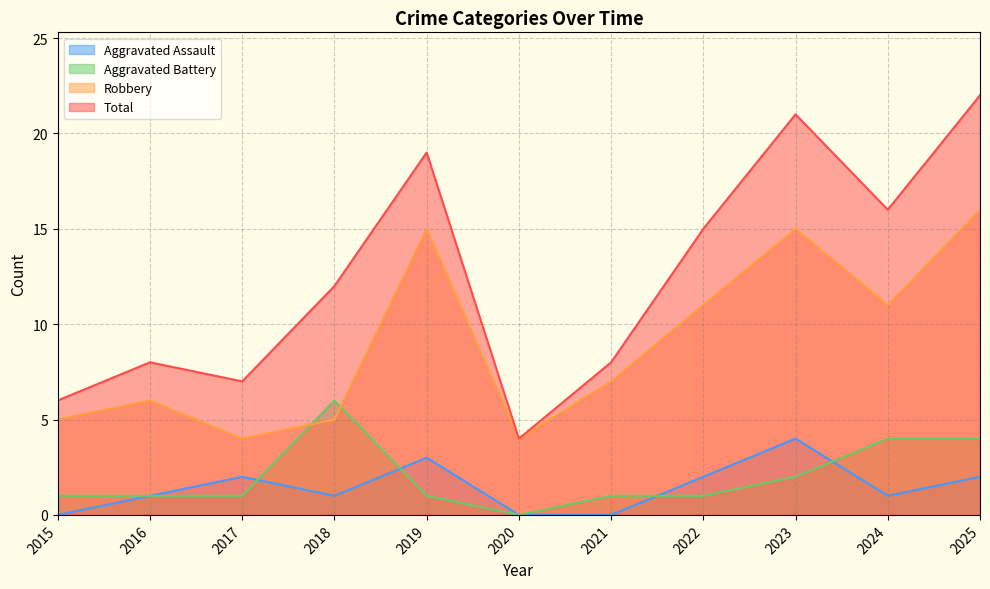

Reading left to right, transcribe all the data shown in this chart.

Aggravated Assault: 0	1	2	1	3	0	0	2	4	1	2
Aggravated Battery: 1	1	1	6	1	0	1	1	2	4	4
Robbery: 5	6	4	5	15	4	7	11	15	11	16
Total: 6	8	7	12	19	4	8	15	21	16	22